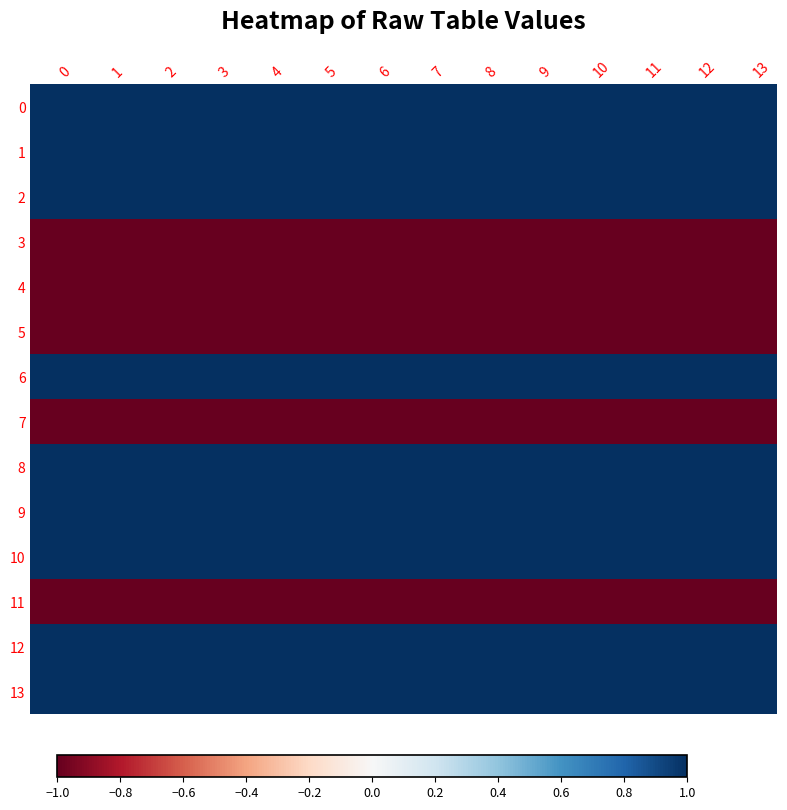

What is the greatest value displayed?

1